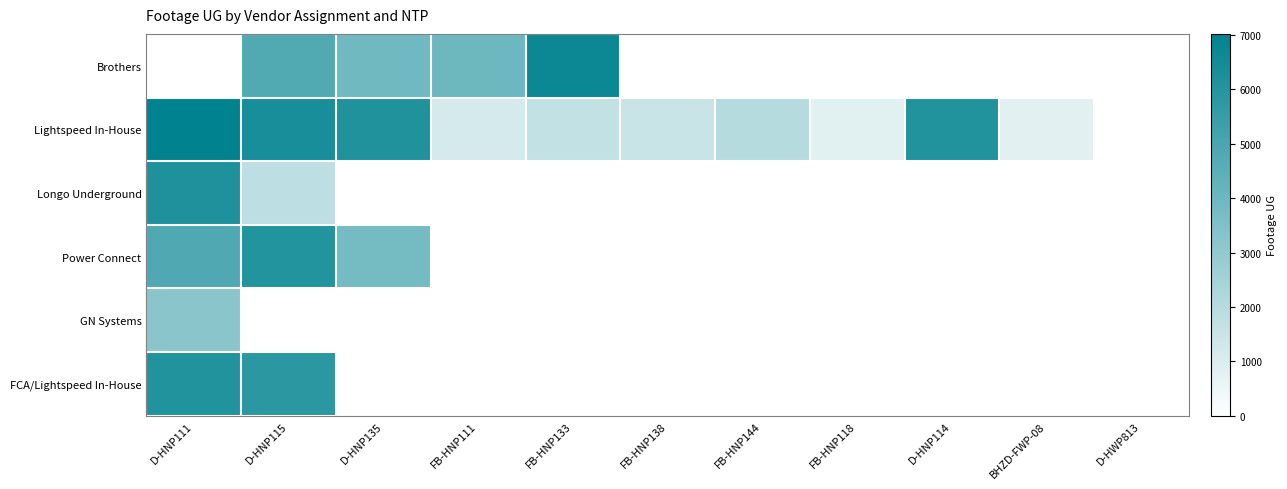

Is it true that Lightspeed In-House equals 1783.1 at D-HNP111?

False